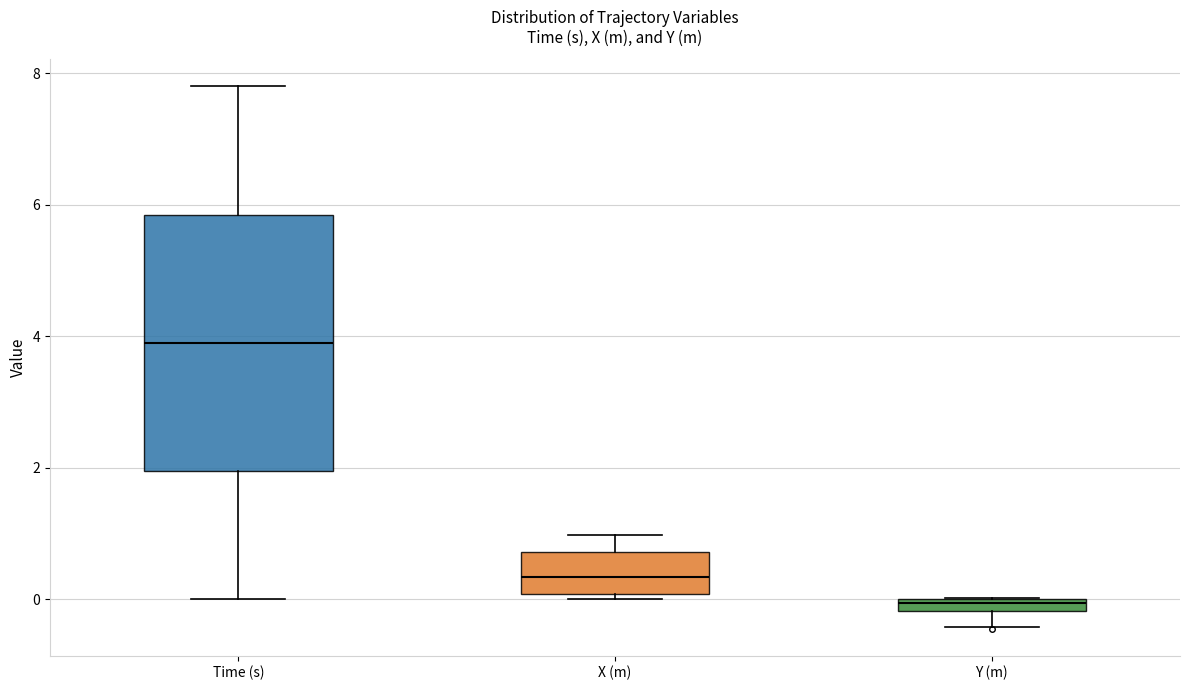

Where is the lower edge of the box for Y (m) on the y-axis? The values are not printed on the chart, so give them approximately, as read against the axis.

-0.2